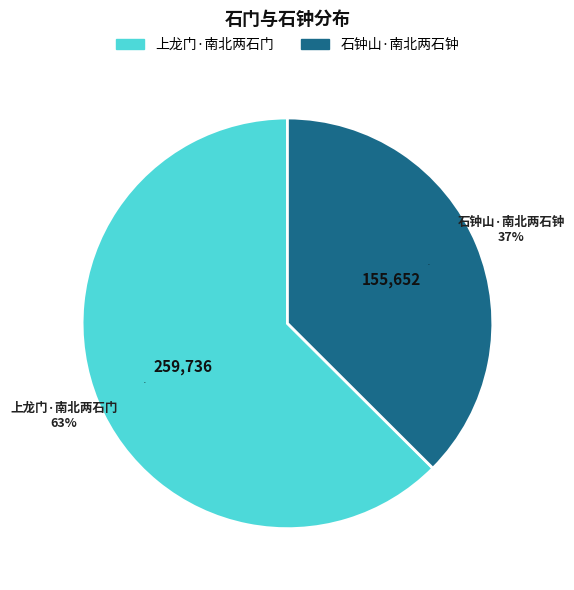

How many slices are in this pie chart?

2